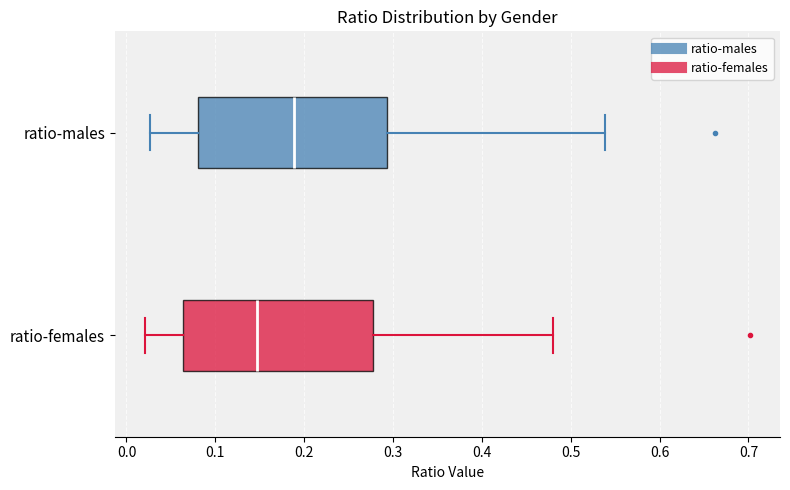

Reading bottom to top, read every box against the x-axis: the position of its median line, the range the box covers, and the ends of its whiskers. The values are not printed on the chart, so give them approximately, as read against the axis.

ratio-females: median 0.15, box 0.06 to 0.28, whiskers 0.02 to 0.48
ratio-males: median 0.19, box 0.08 to 0.29, whiskers 0.03 to 0.54